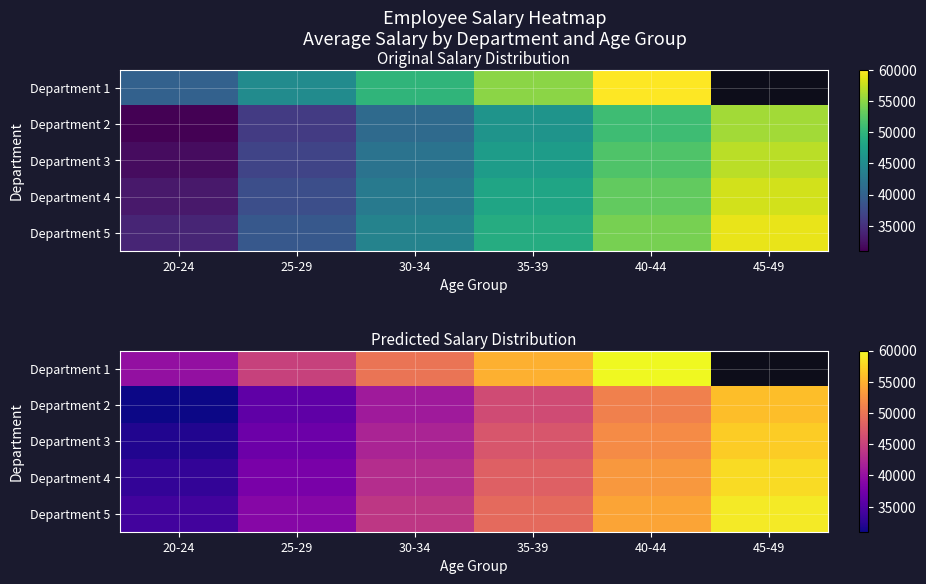

What is the smallest value displayed?

31000.0